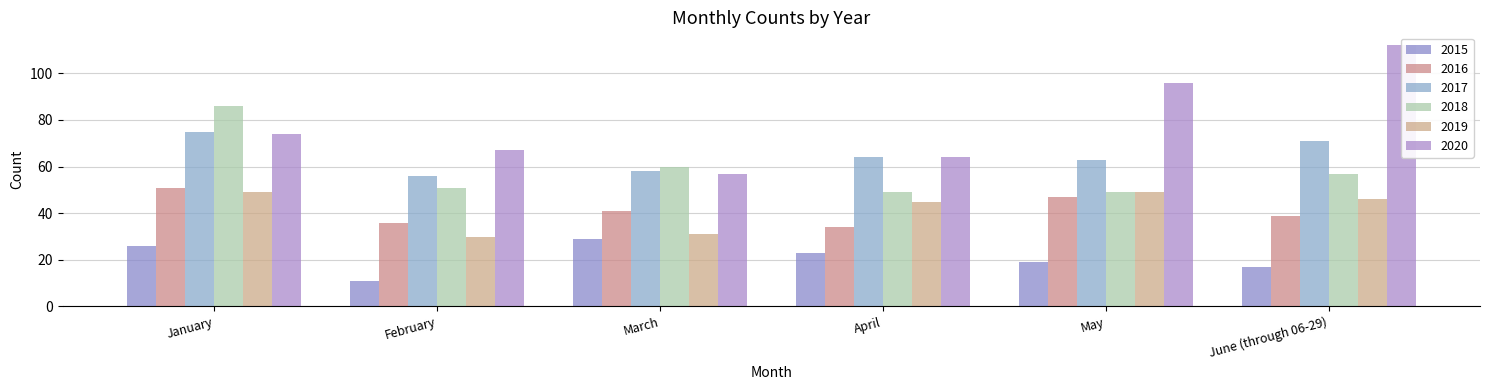

Reading left to right, what are all the values shown in this chart?

2015: January=26	February=11	March=29	April=23	May=19	June (through 06-29)=17
2016: January=51	February=36	March=41	April=34	May=47	June (through 06-29)=39
2017: January=75	February=56	March=58	April=64	May=63	June (through 06-29)=71
2018: January=86	February=51	March=60	April=49	May=49	June (through 06-29)=57
2019: January=49	February=30	March=31	April=45	May=49	June (through 06-29)=46
2020: January=74	February=67	March=57	April=64	May=96	June (through 06-29)=112